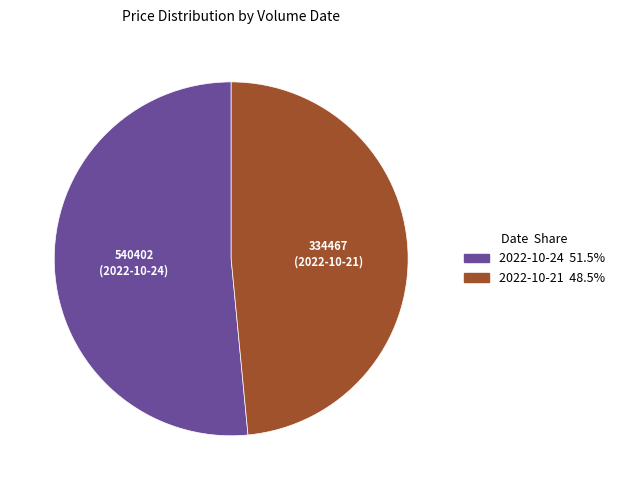

Does any single category account for the majority?

Yes